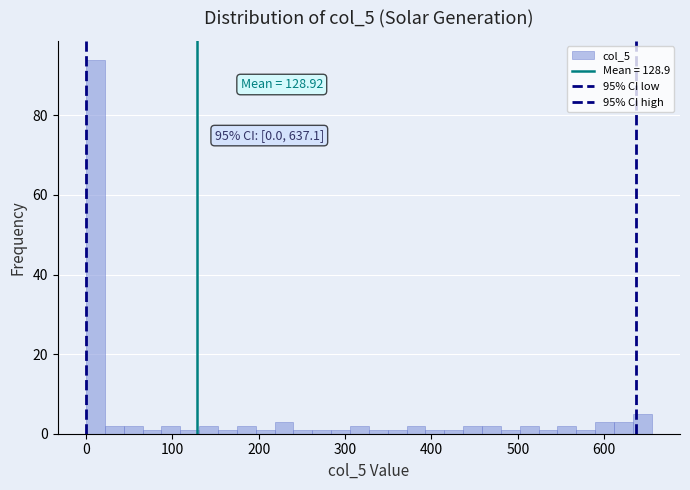

Around what value on the x-axis is the tallest bar? Give the approximate position of its centre, as read against the axis.

10